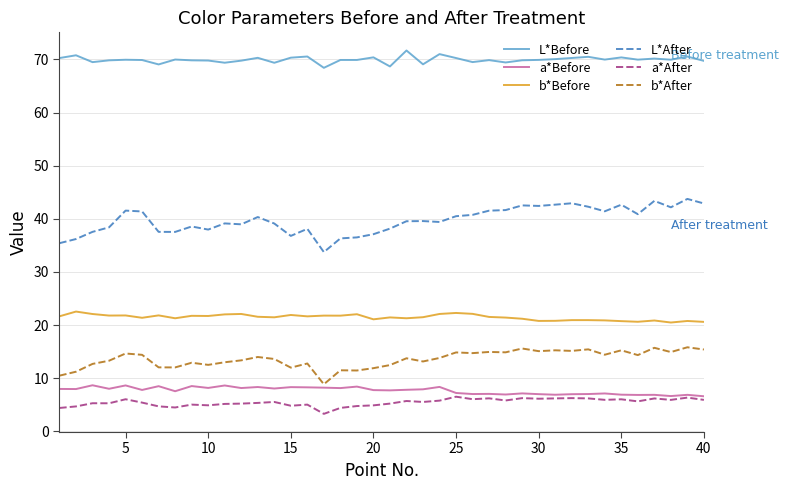

What is the maximum value shown in the chart?

71.7